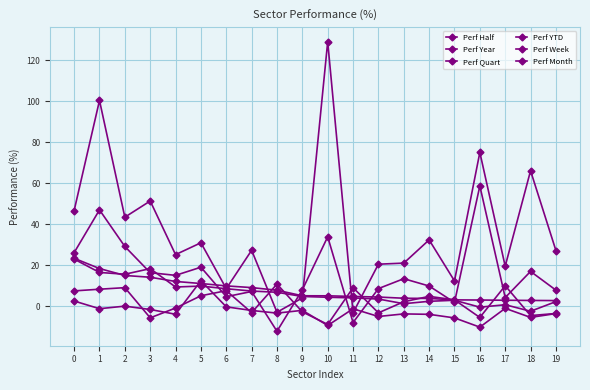

How many intersections are there between Perf Month and Perf Quart?

8